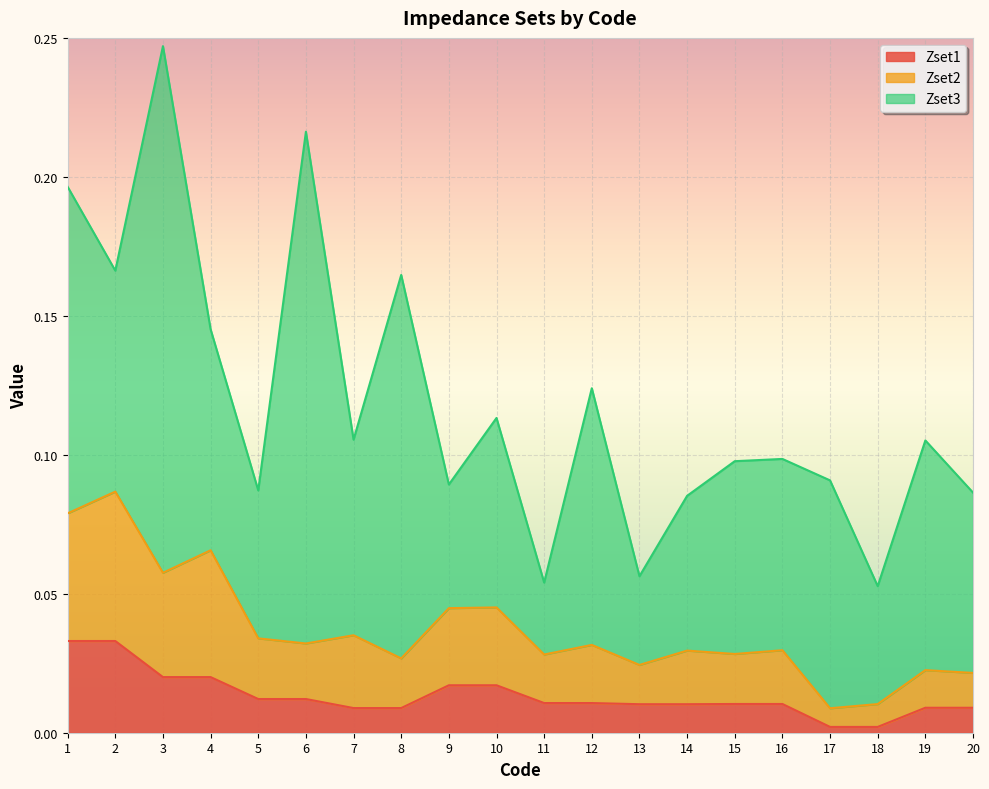

Between 3 and 17, which is larger?

3